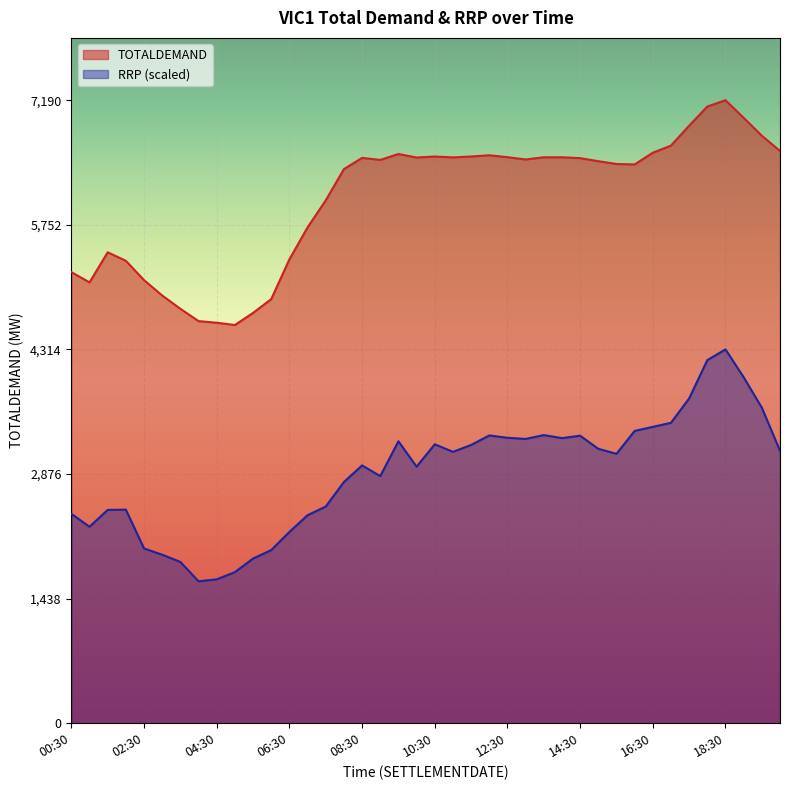

True or false: RRP and TOTALDEMAND intersect in this chart.

False